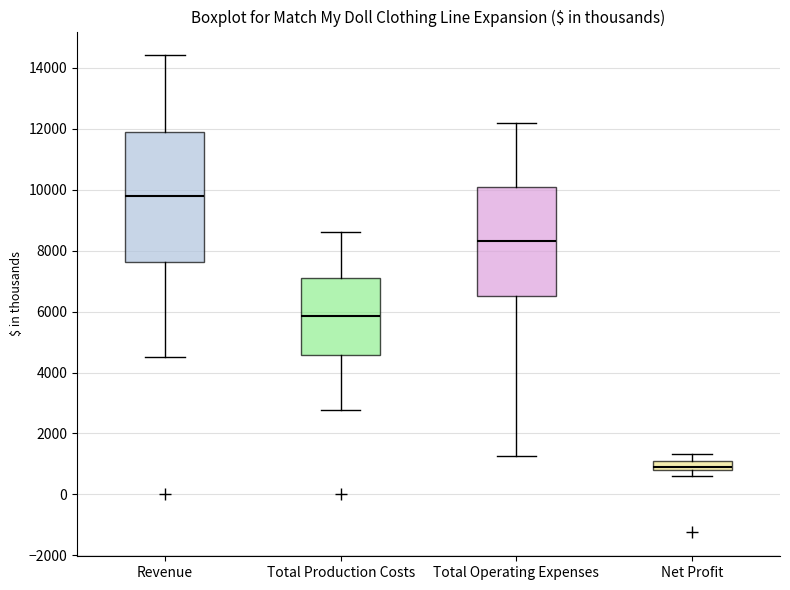

Comparing the boxes themselves (not the whiskers), which one is the tallest?

Revenue